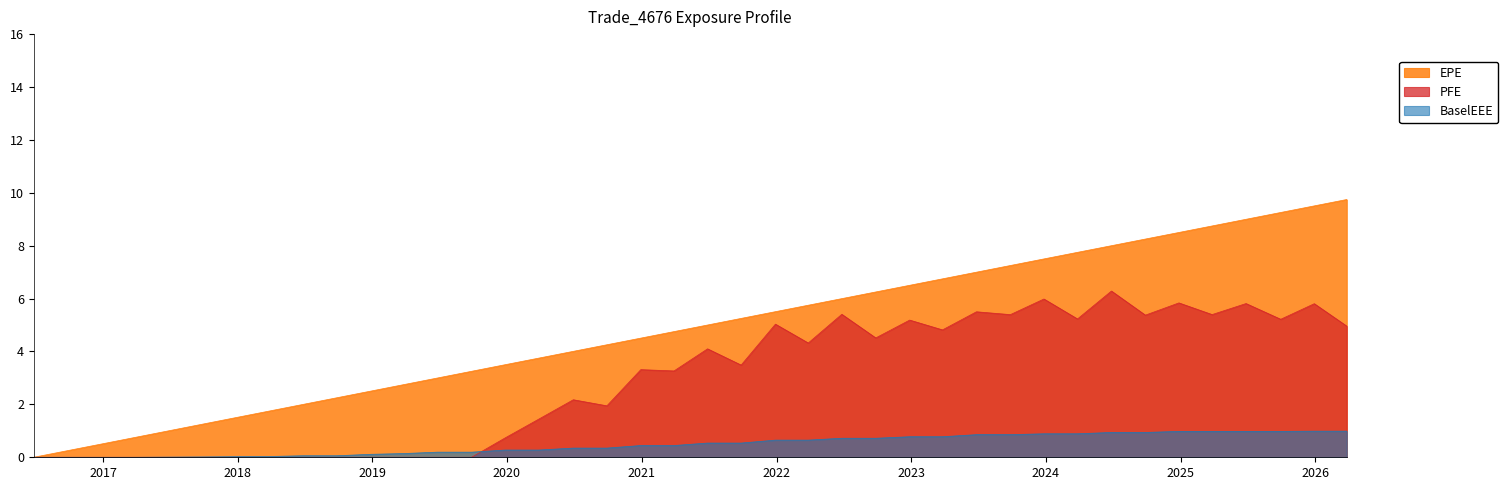

Rank the series by their average value, from lowest to highest.

BaselEEE, PFE, EPE